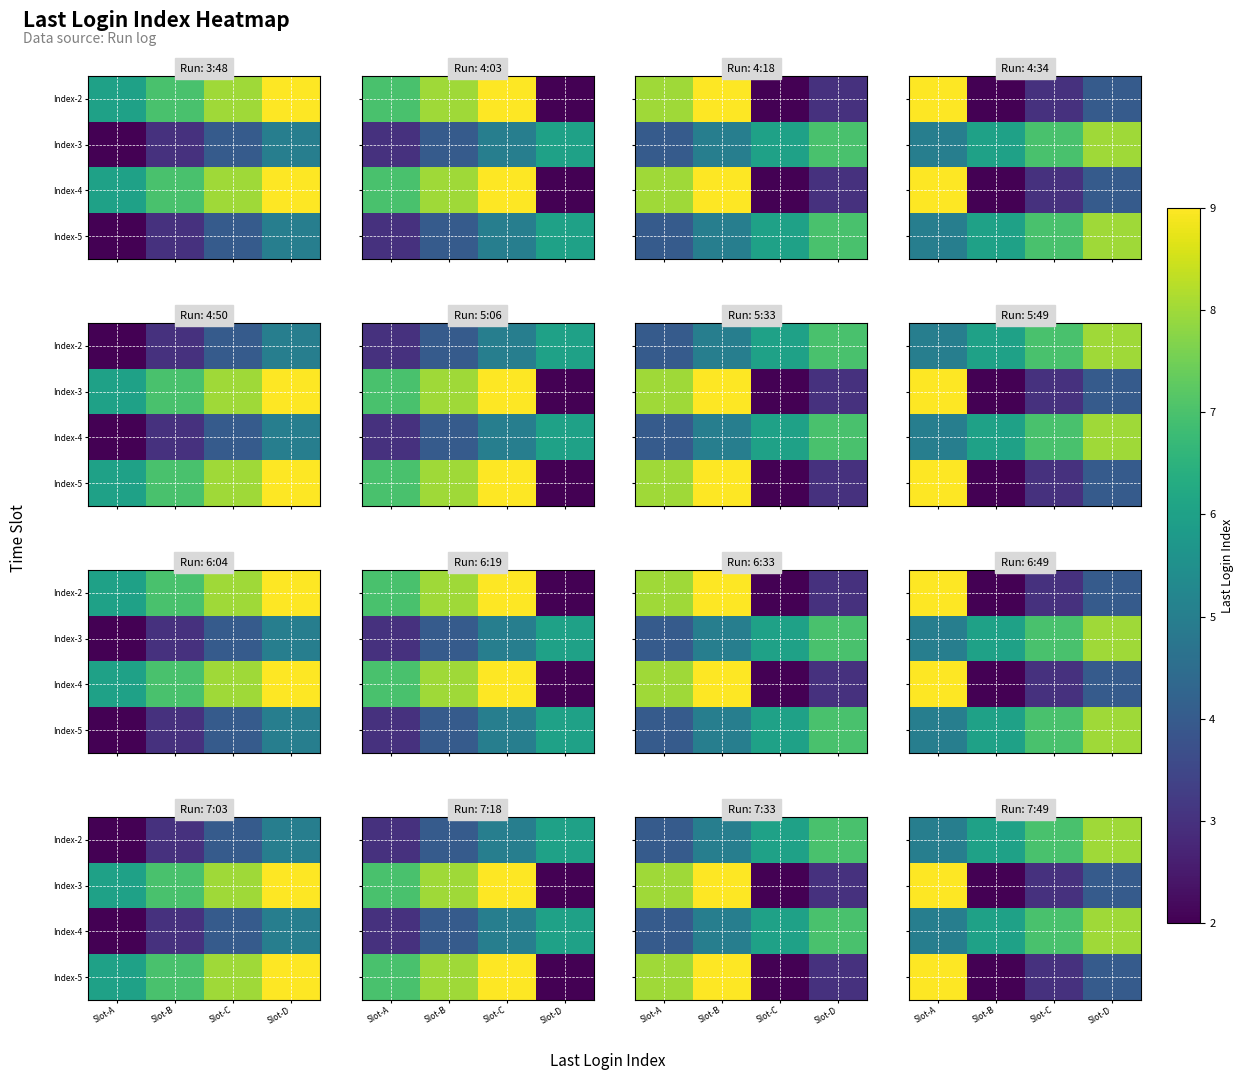

What is the difference between the maximum and minimum values in the Index-3 series?

7